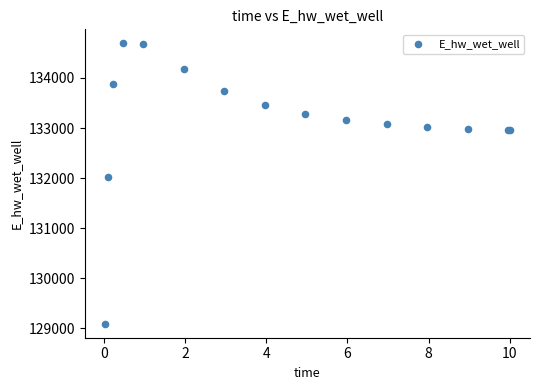

What Y value in the scatter plot is closest to 131891?

132013.5